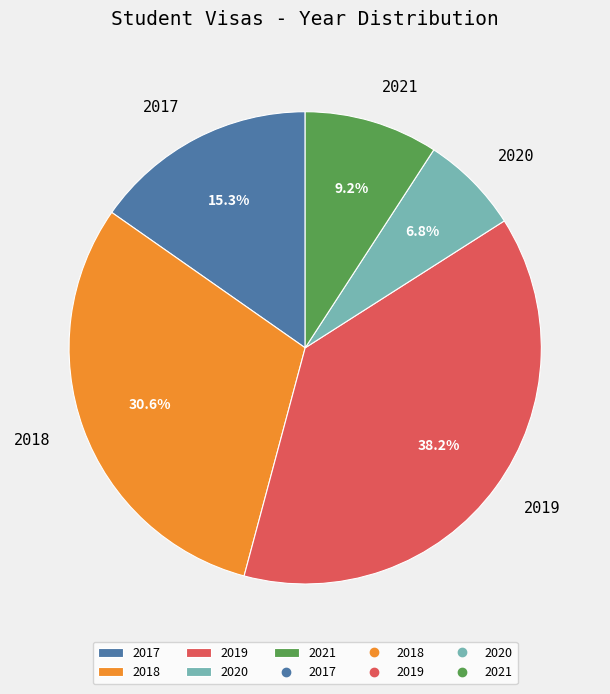

To the nearest percent, what is the difference between the 2021 and 2019 slice percentages?

29%